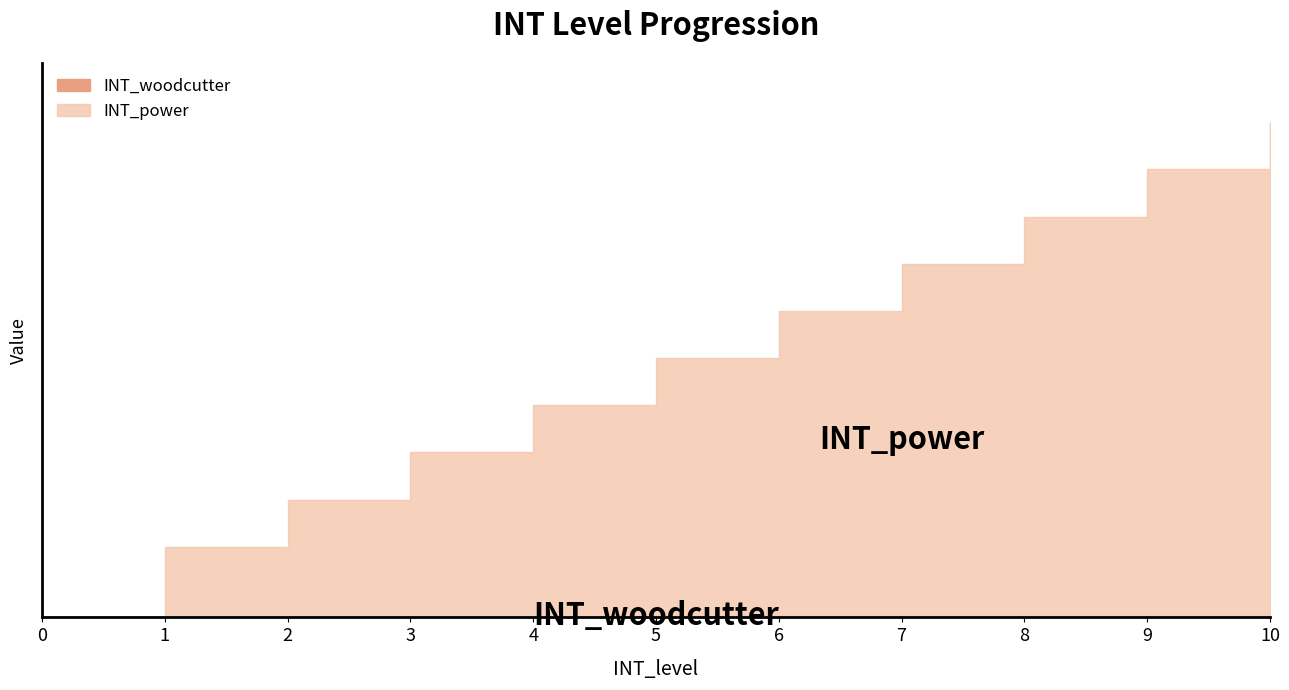

List the series in order of their overall mean, lowest first.

INT_woodcutter, INT_power